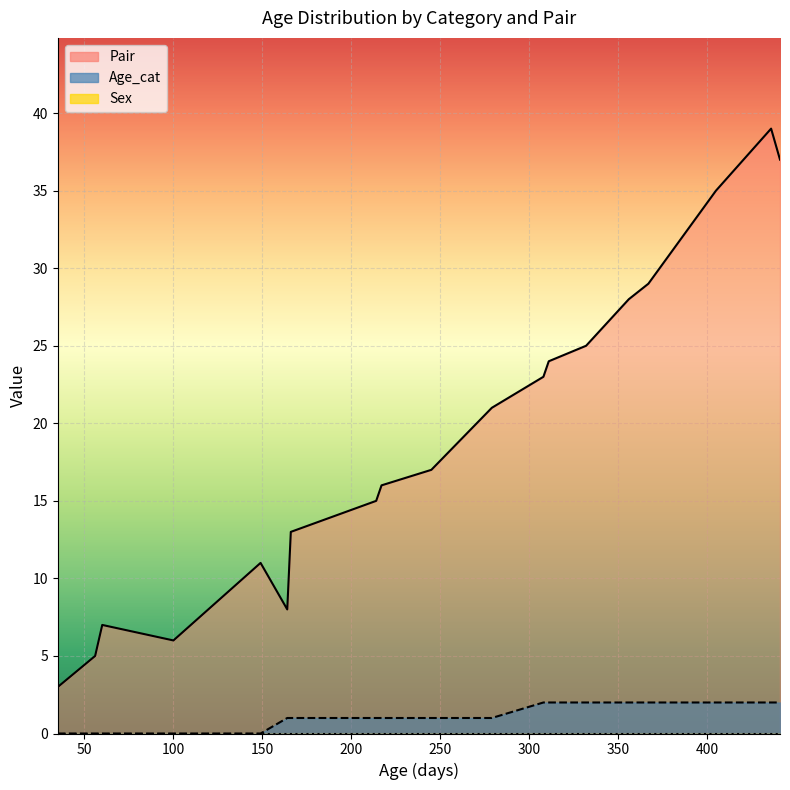

What is the sum of all Pair values?

364